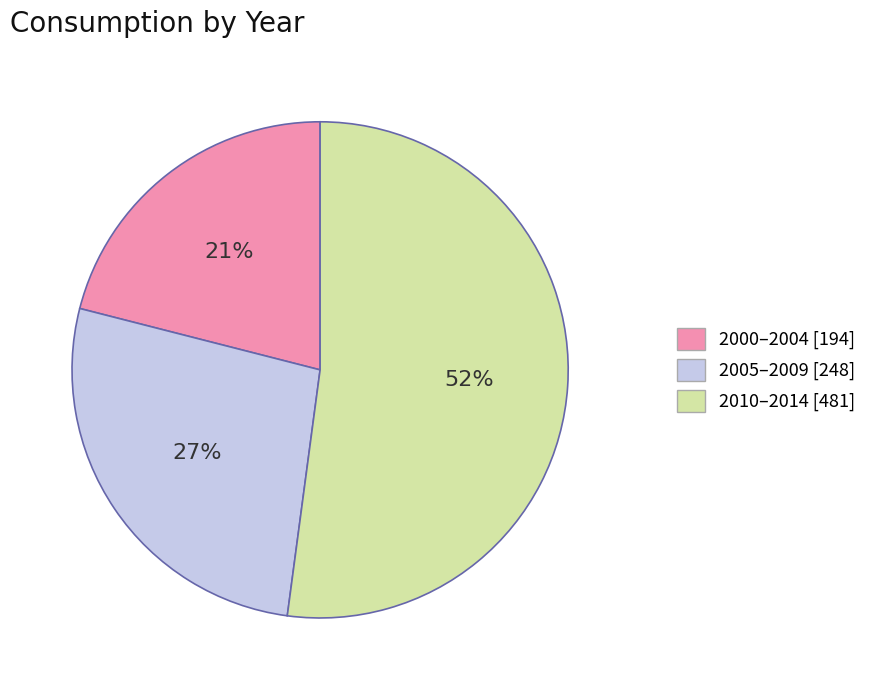

Is there a majority slice in this chart?

Yes